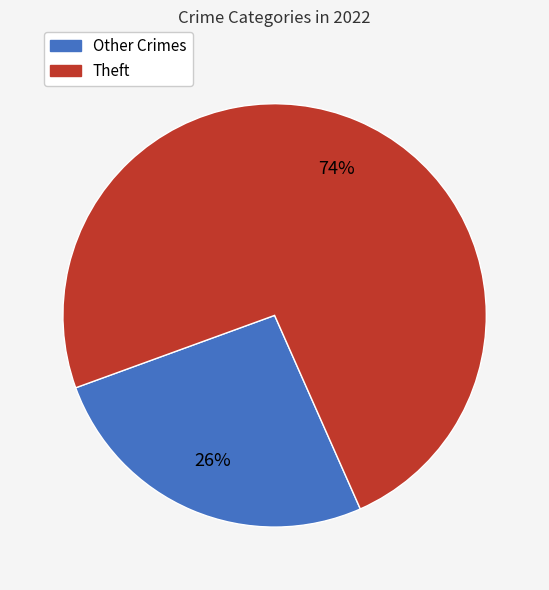

Does Theft represent more than half of the total?

Yes